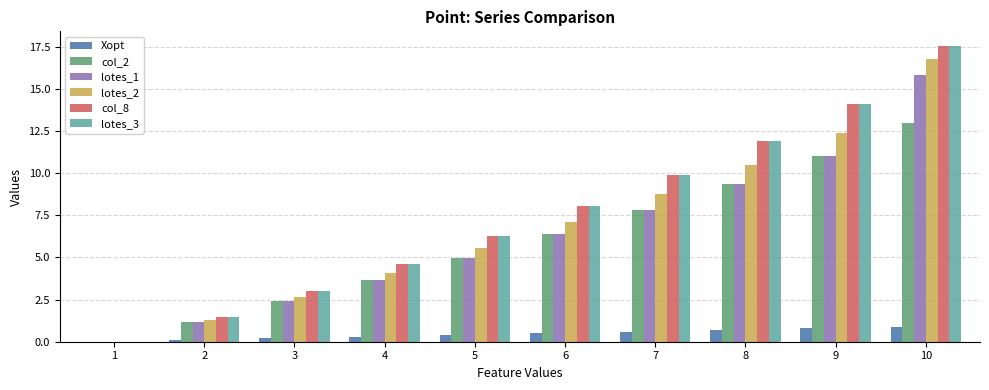

Is the value of lotes_3 at 4 greater than the value of Xopt at 10?

Yes